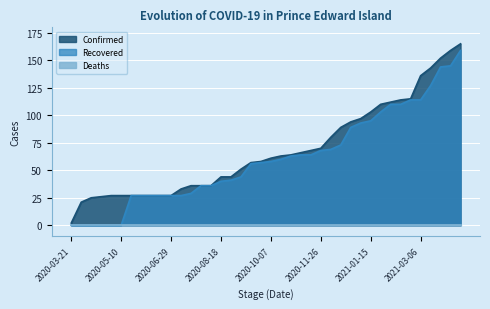

True or false: Recovered has more than 1 points higher than both neighbors.

False